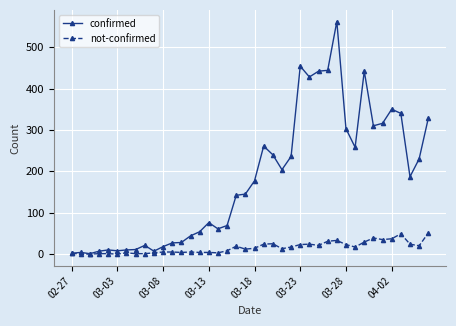

At how many categories does at least one series exceed 516?

1